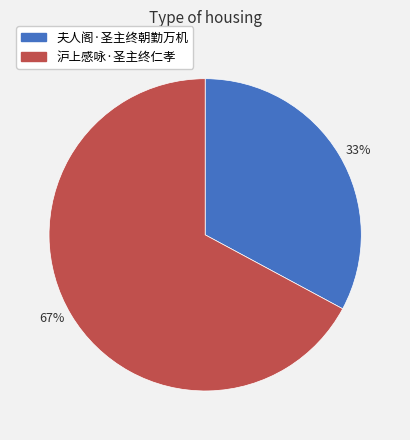

What percentage is the 夫人阁·圣主终朝勤万机 slice, to the nearest percent?

33%